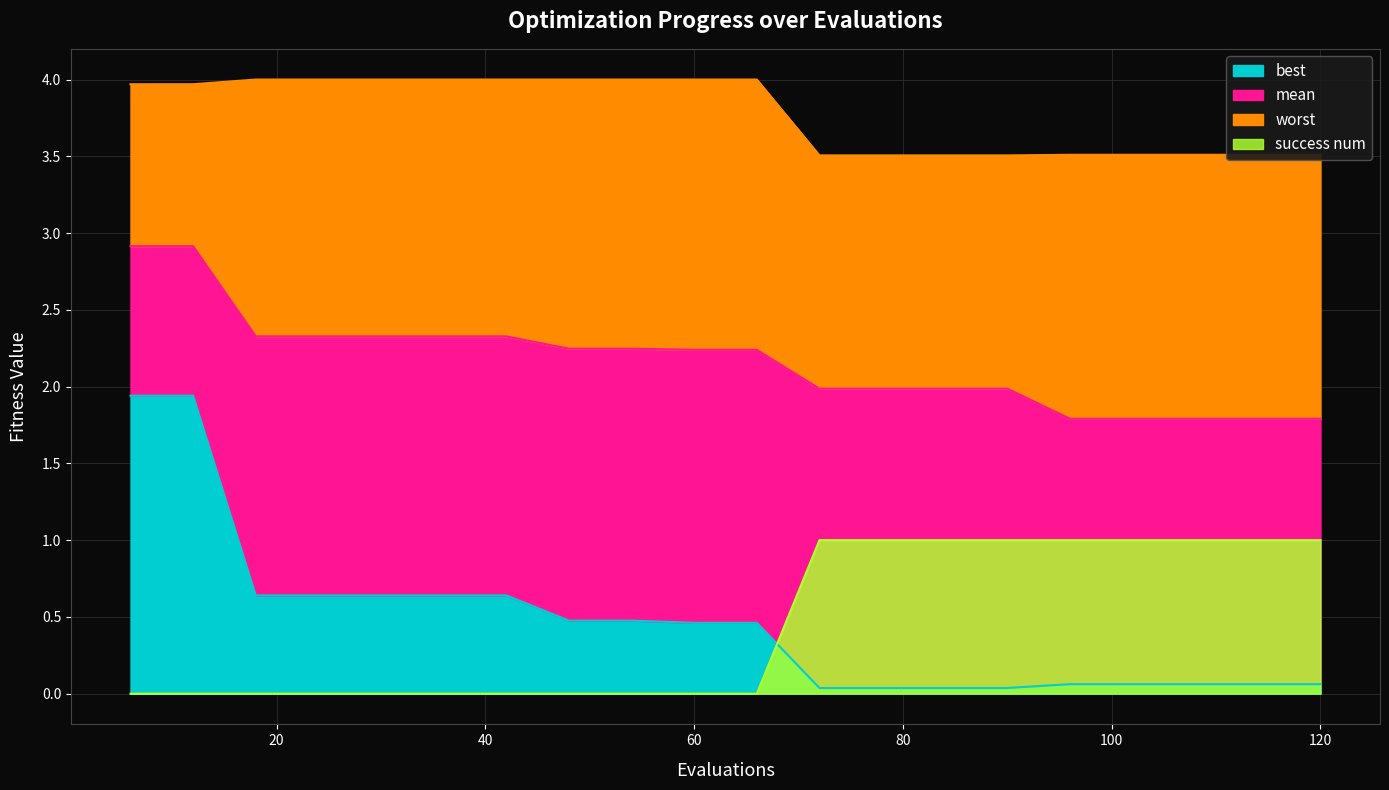

What is the difference between the highest and lowest values at 12?

4.0